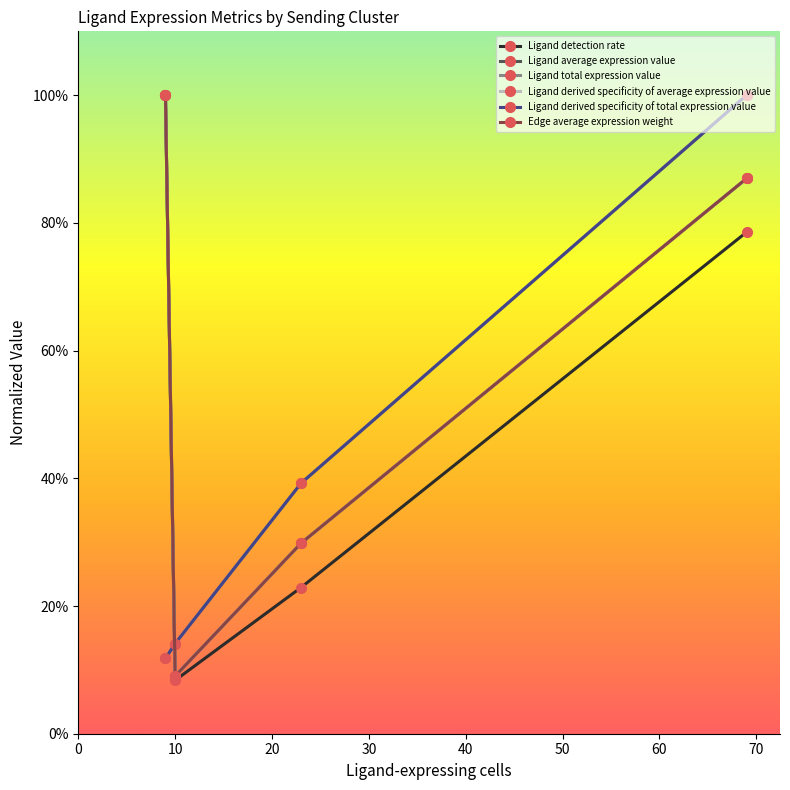

True or false: Ligand average expression value and Ligand derived specificity of total expression value intersect in this chart.

True